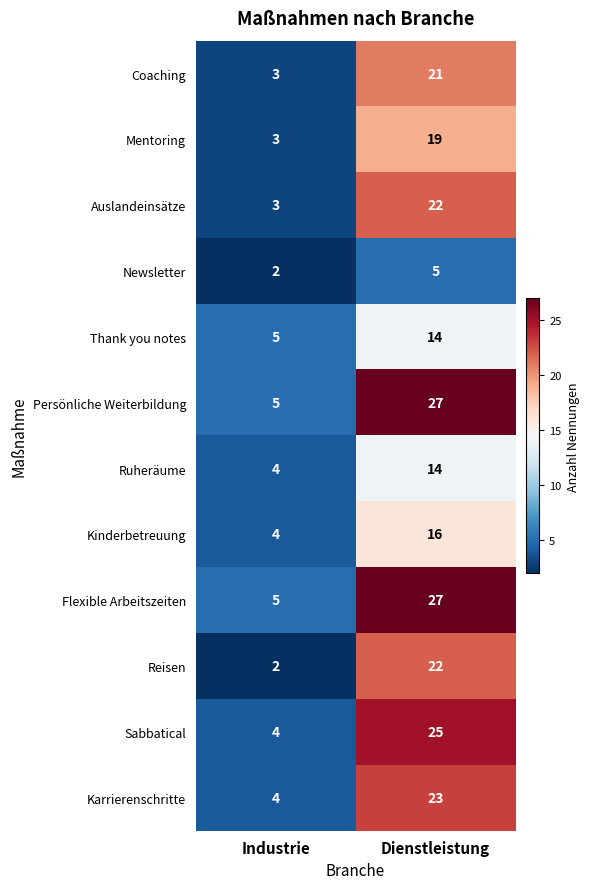

Is the value of Ruheräume at Industrie greater than the value of Flexible Arbeitszeiten at Dienstleistung?

No